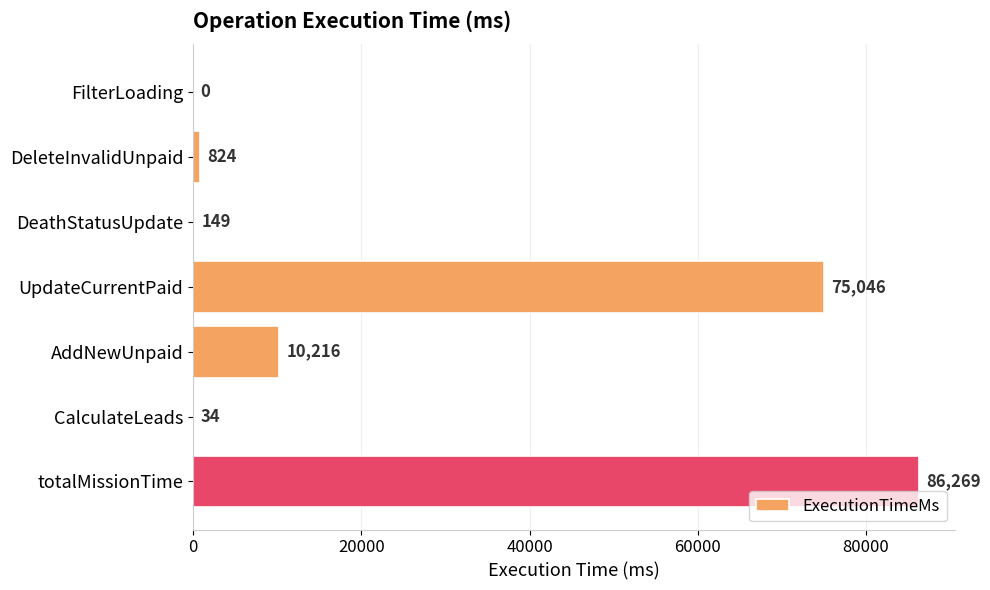

Is it true that the value at totalMissionTime is 86269?

True